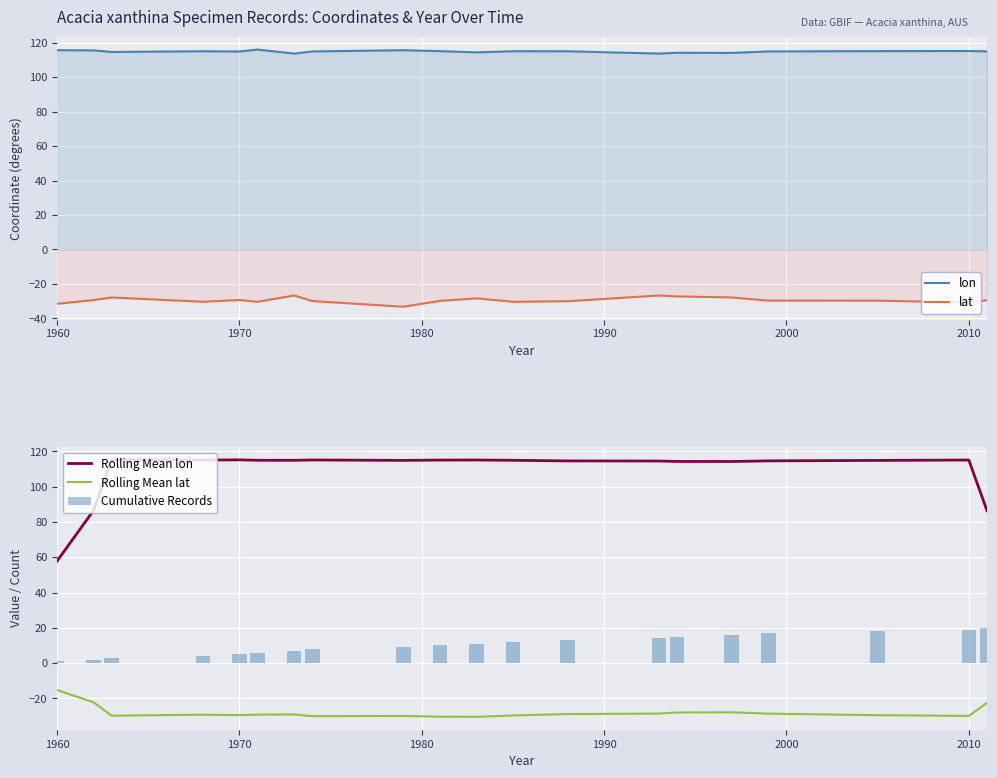

How many values in the lat series exceed -29?

6